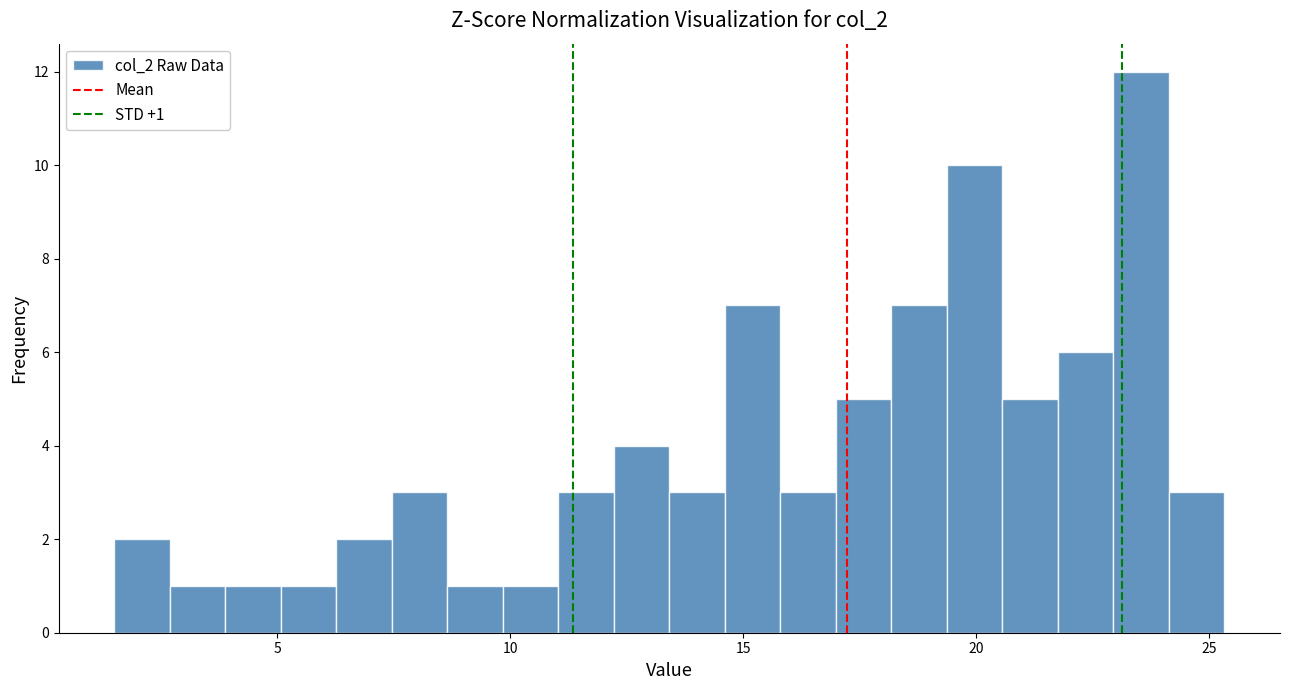

Around what value on the x-axis is the tallest bar? Give the approximate position of its centre, as read against the axis.

23.5